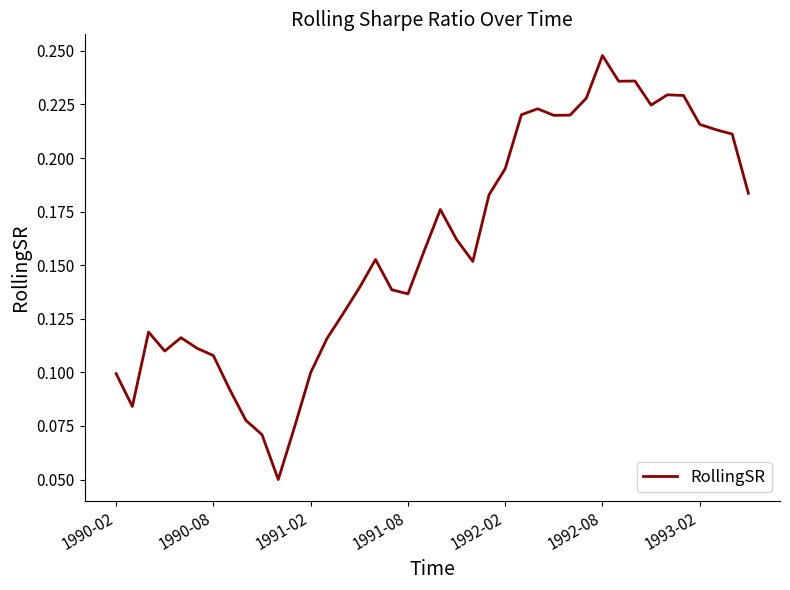

Is this an area chart (filled region under the line)?

No